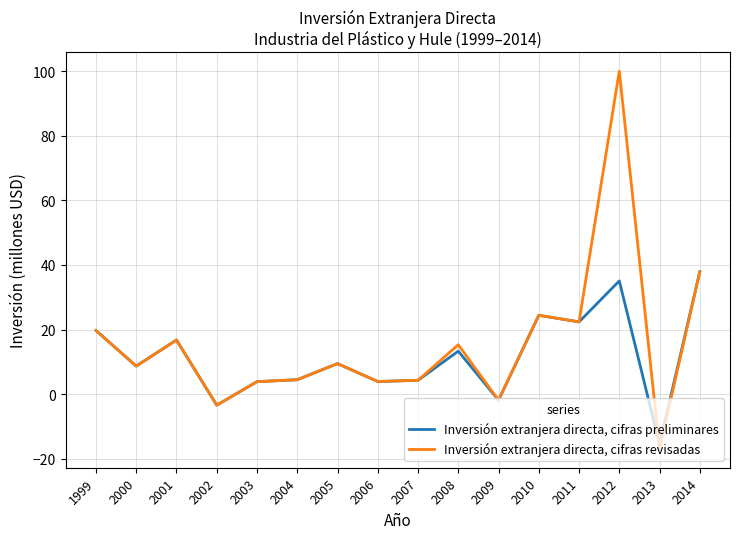

The Inversión extranjera directa, cifras revisadas series shows 4.5 at 2004. True or false?

True